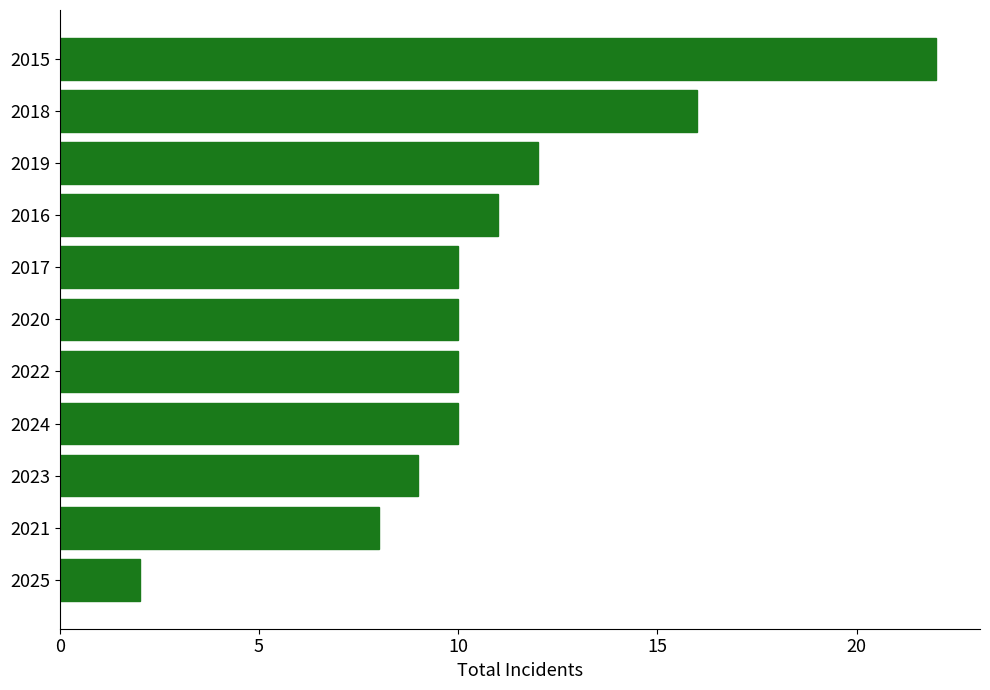

What is the ratio of the value at 2019 to the value at 2017?

1.2